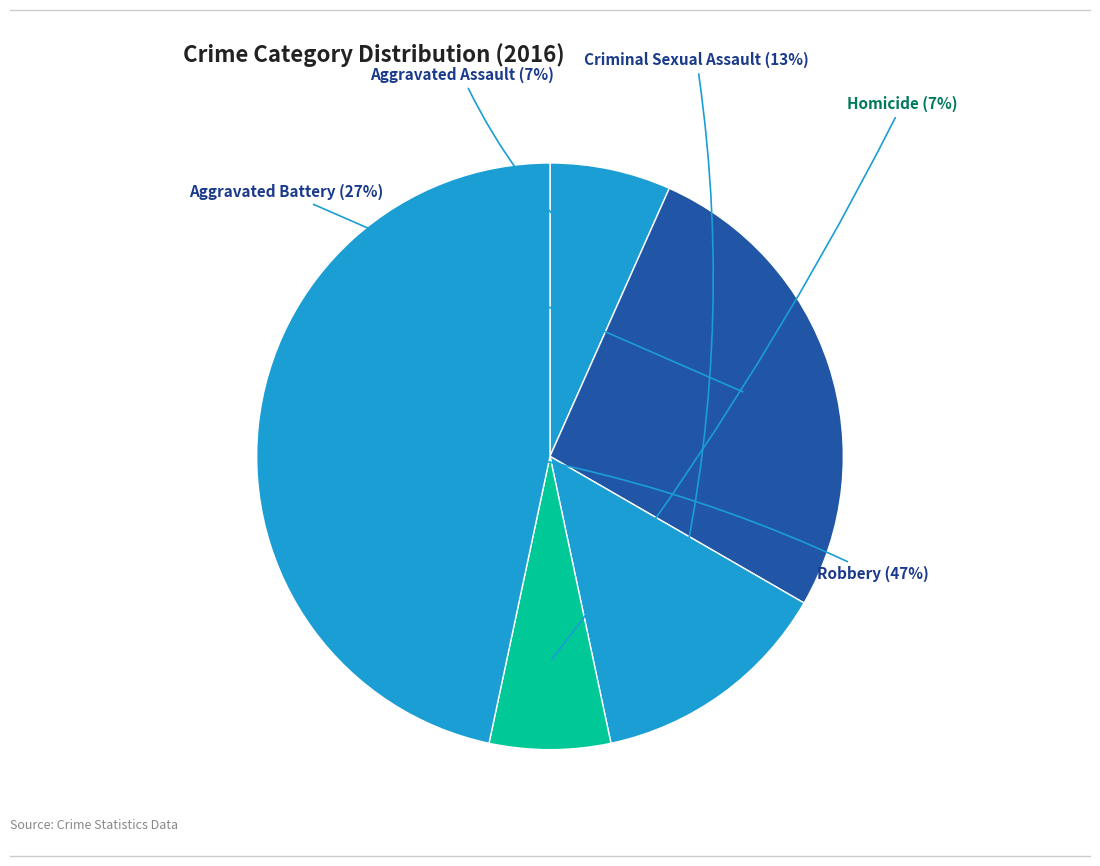

How many slices are in this pie chart?

5